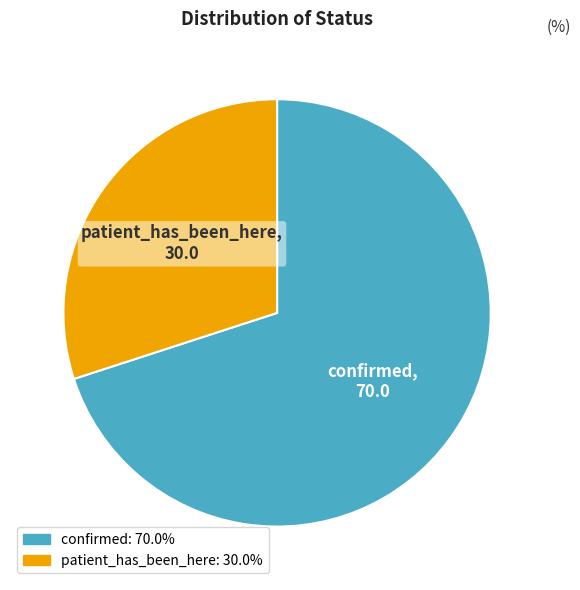

Is the sum of patient_has_been_here and confirmed greater than half?

Yes